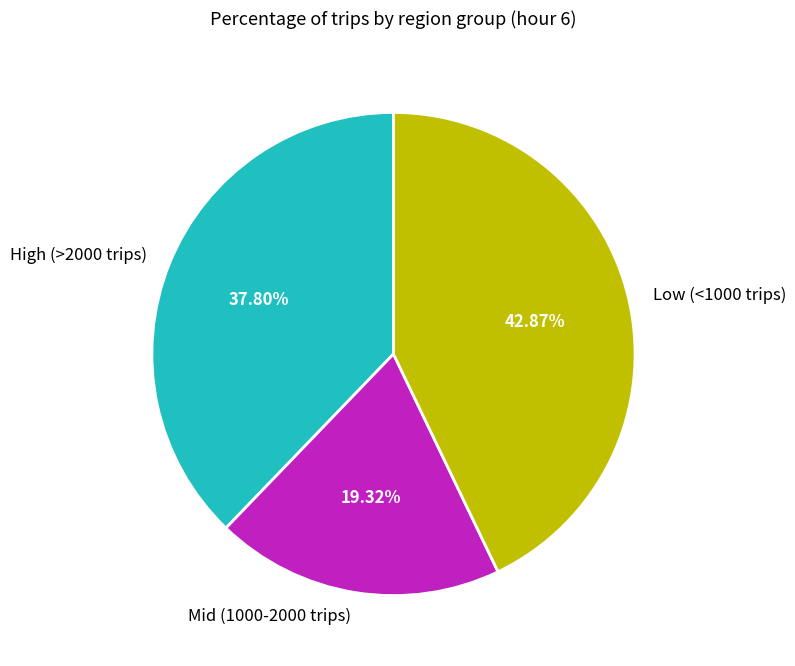

Approximately how many times larger is the value at Low (<1000 trips) compared to Mid (1000-2000 trips)?

2.2